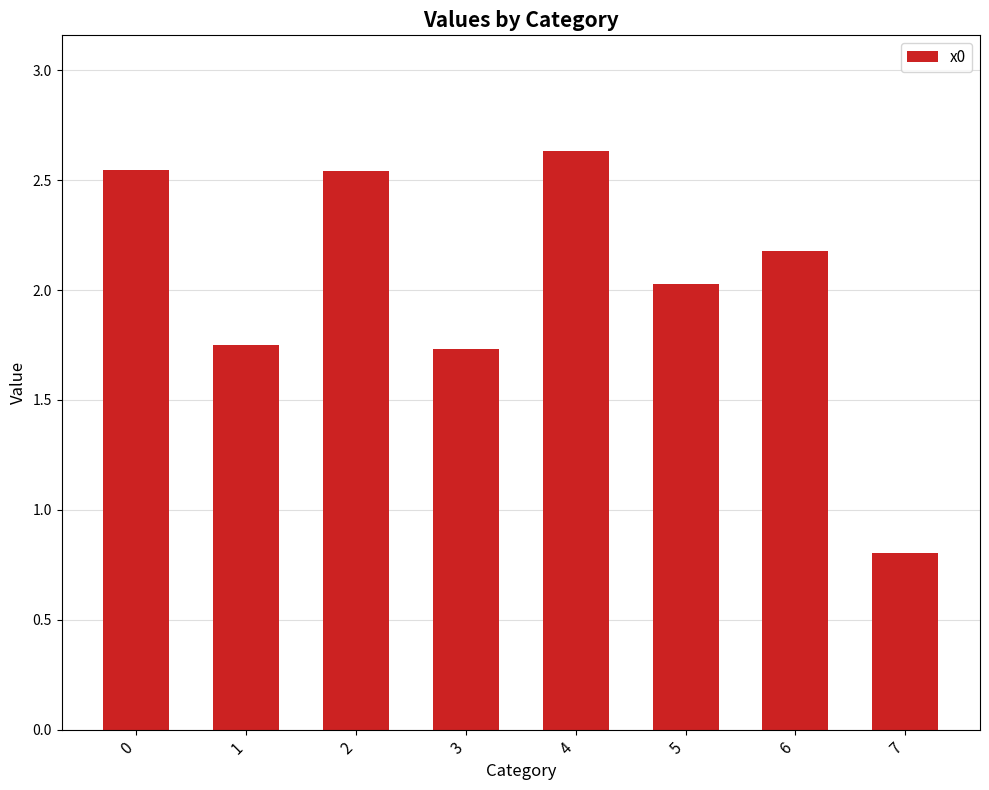

What is the change in value from 0 to 6?

-0.4